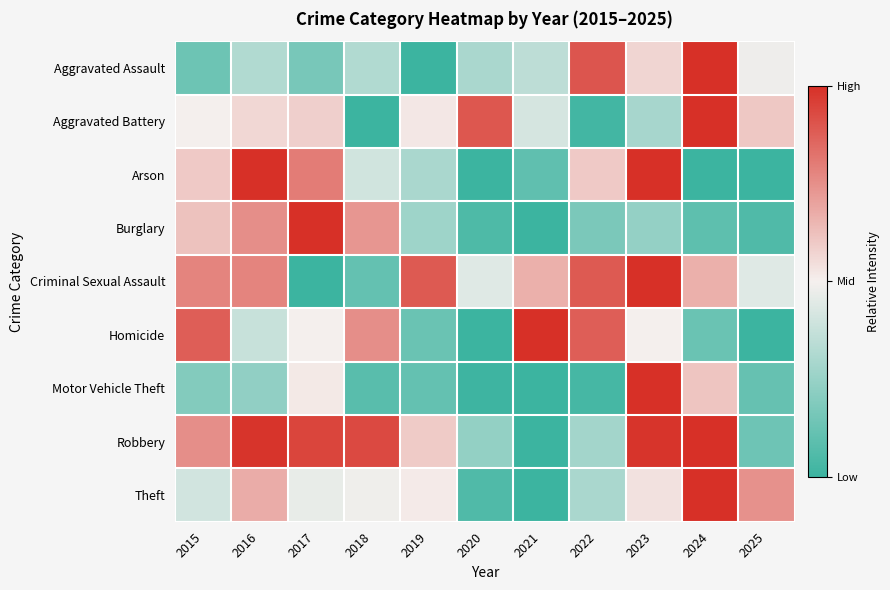

At how many categories does at least one series exceed 0?

11